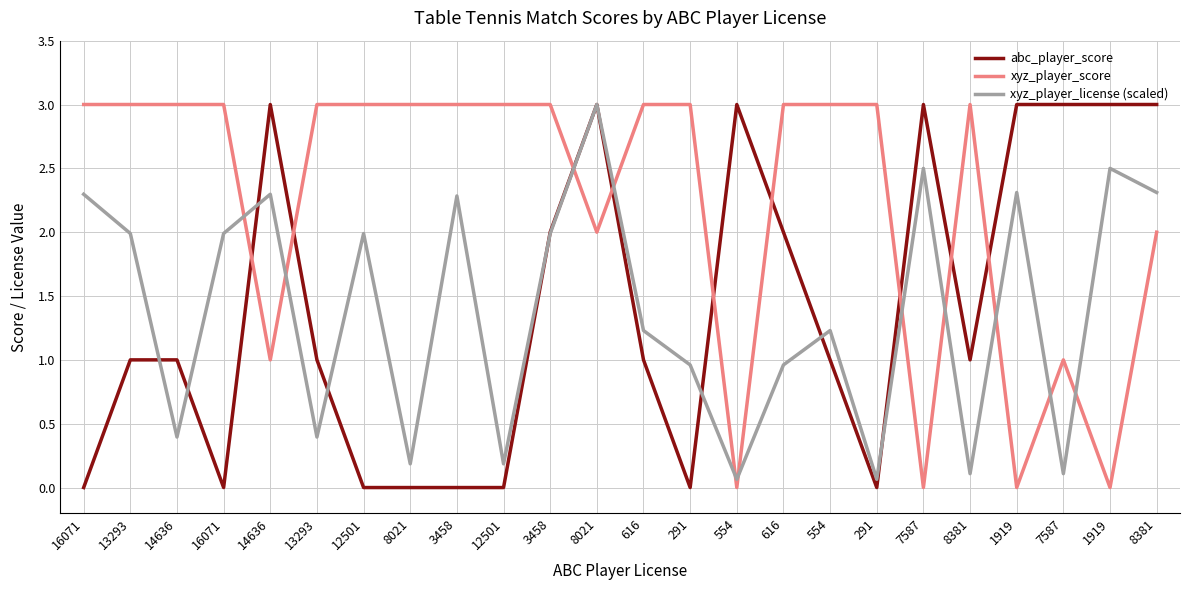

What is the label of the 24th point from the right?

16071